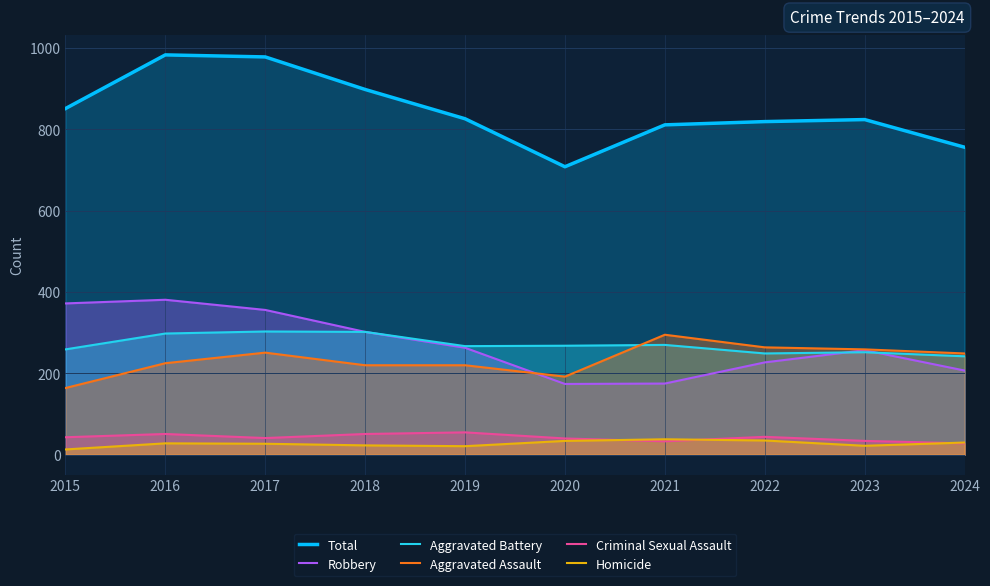

Where is the first local maximum for Aggravated Battery?

2017